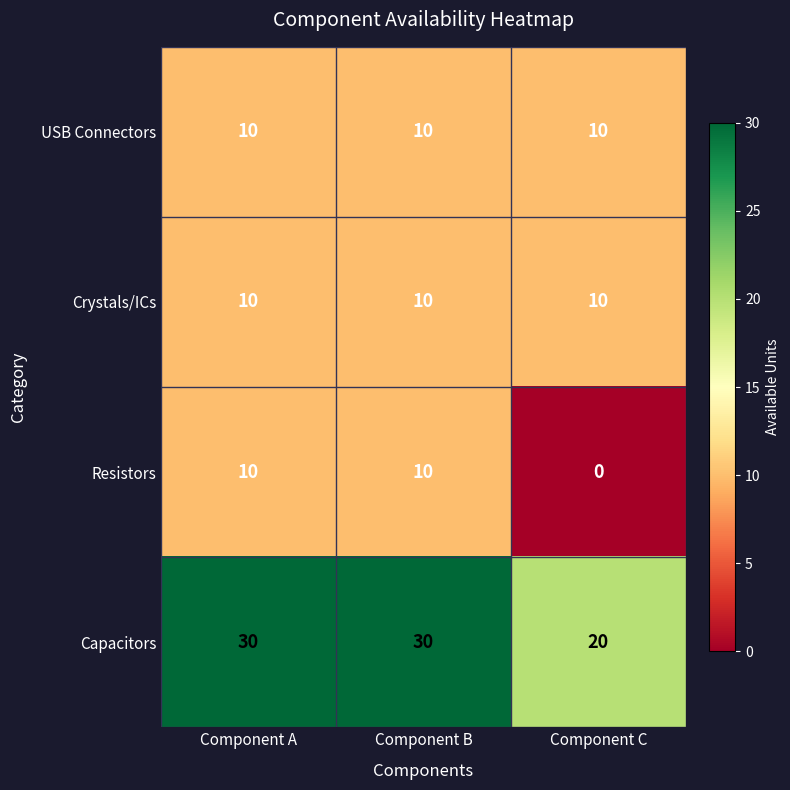

Which category has the lowest value across all series?

Component C